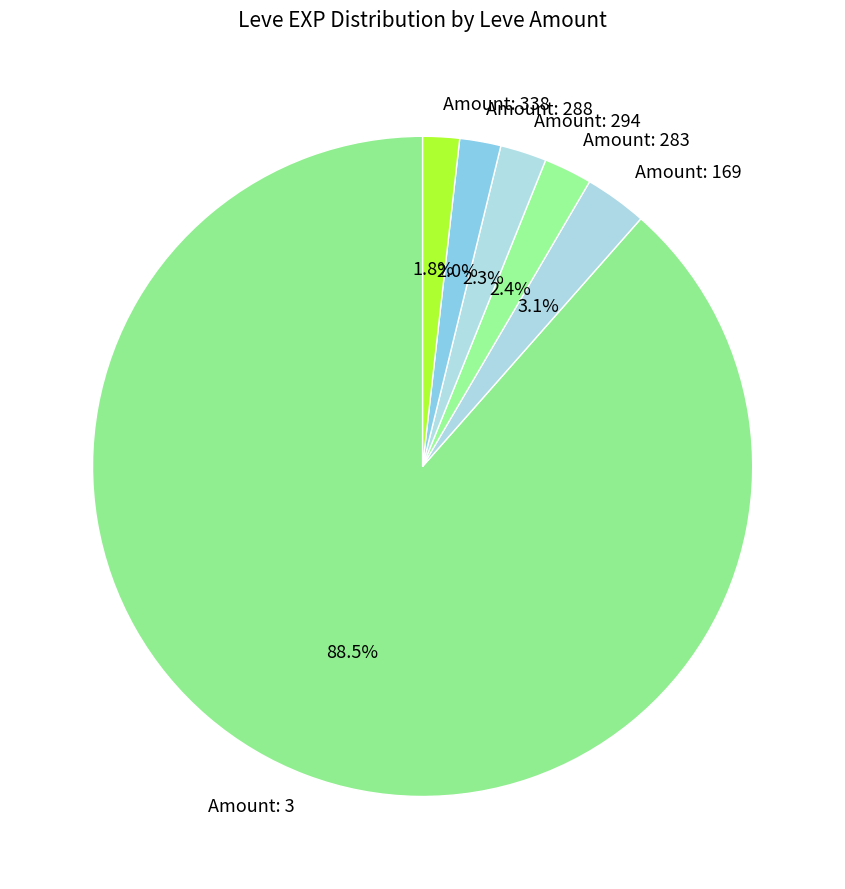

Which category has the biggest portion of the pie?

Amount: 3